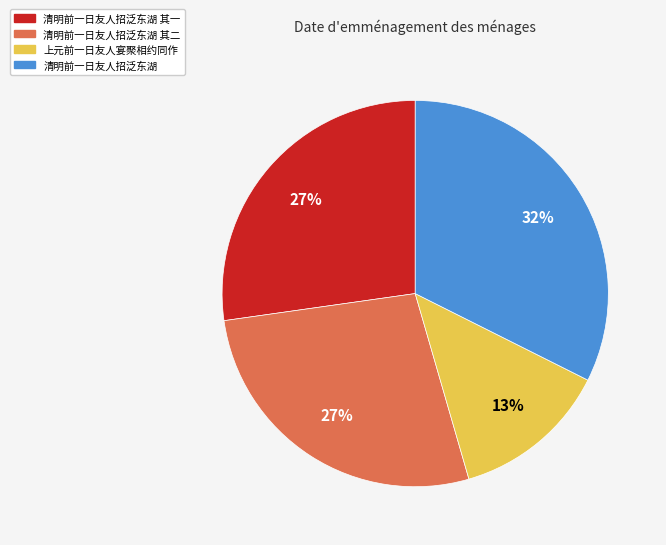

Combined, do 清明前一日友人招泛东湖 and 上元前一日友人宴聚相约同作 account for over 50%?

No